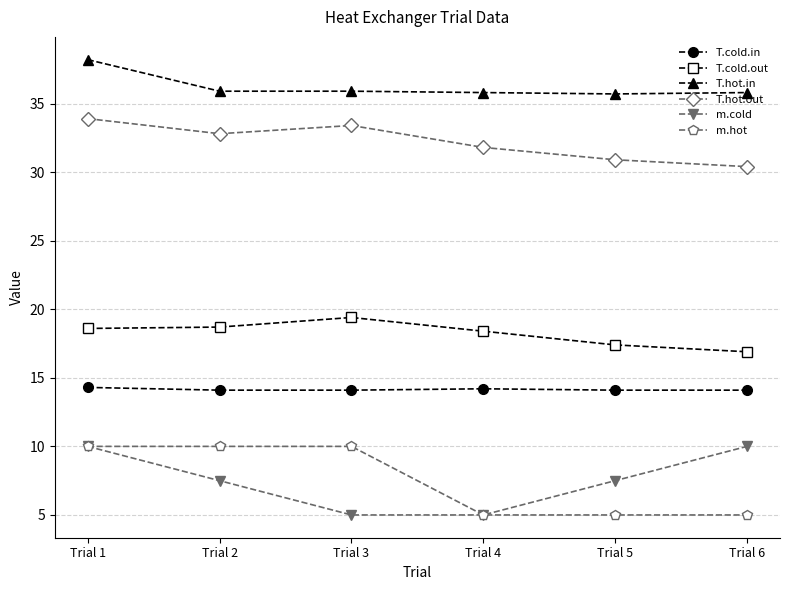

Does the chart have visible grid lines?

Yes